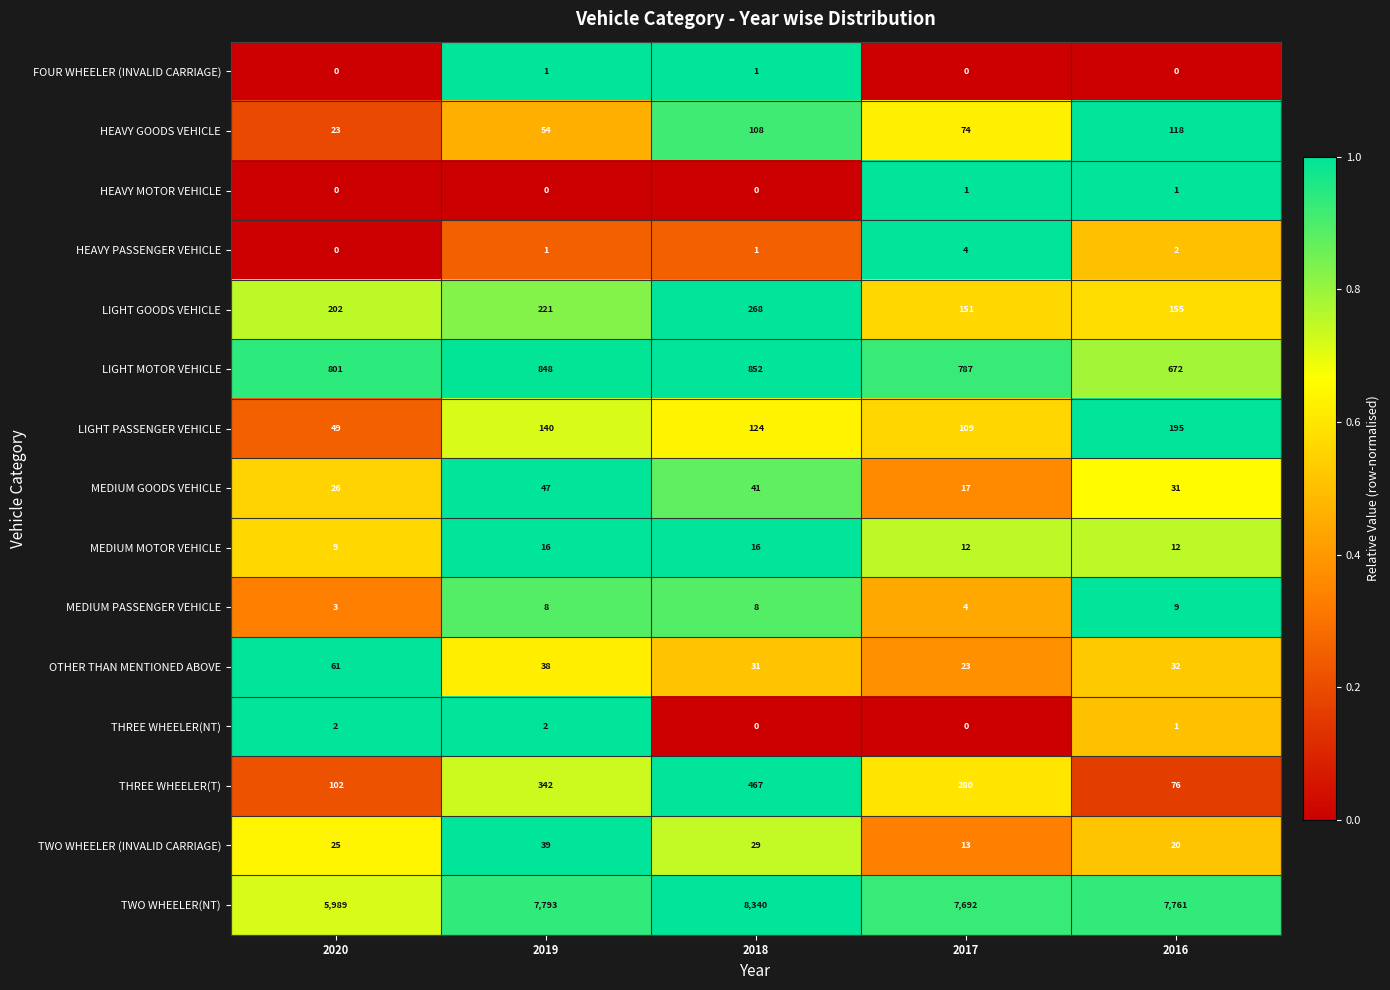

At how many categories does at least one series exceed 0?

5